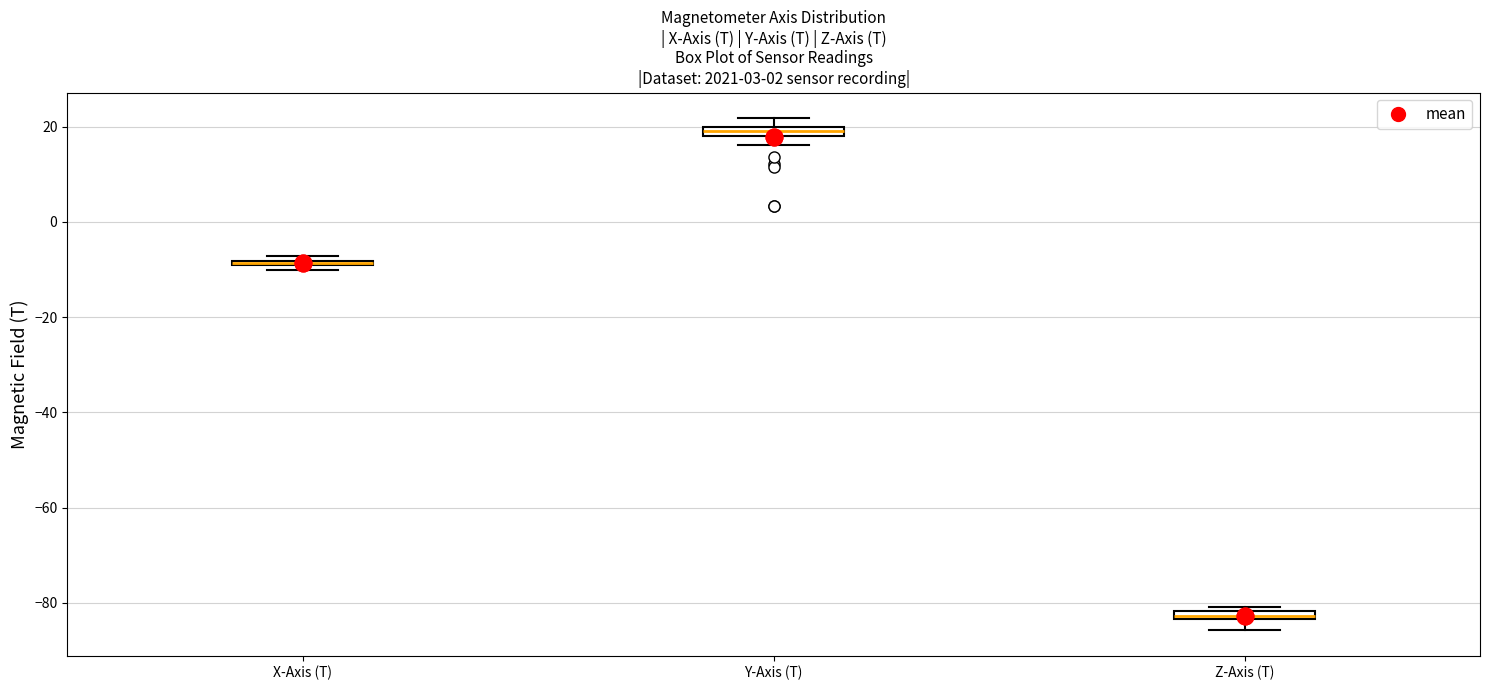

Where is the upper edge of the box for Y-Axis (T) on the y-axis? The values are not printed on the chart, so give them approximately, as read against the axis.

20